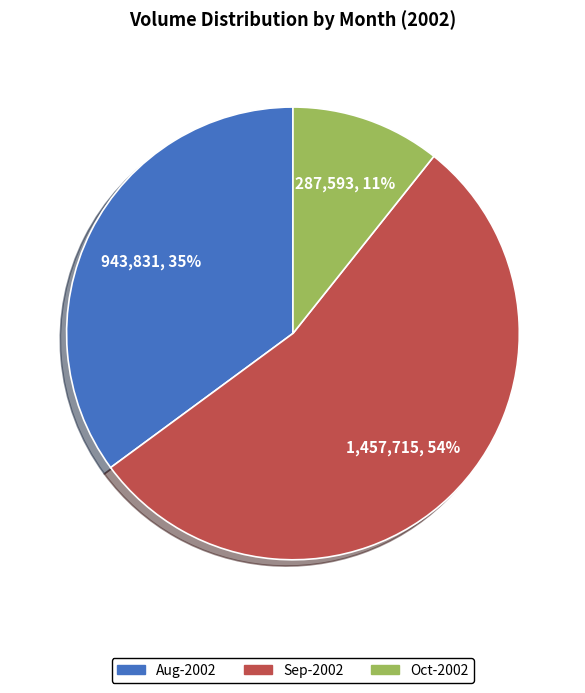

The Sep-2002 slice represents 45% of the pie. True or false?

False